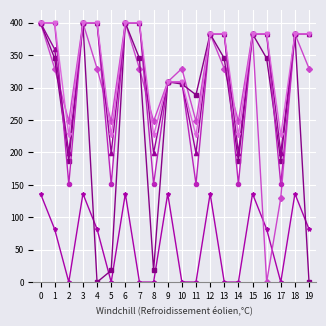

What is the spread (max minus min) of values at 9?

172.6